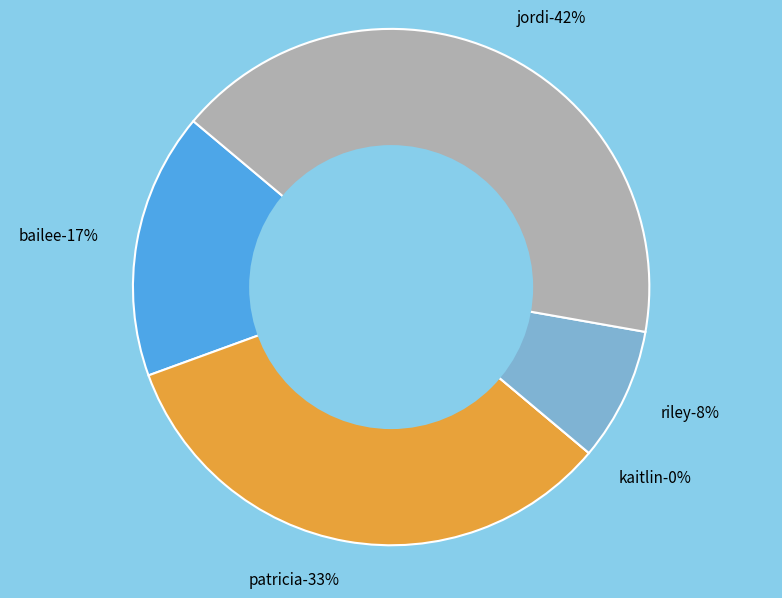

What is the ratio of the value at patricia to the value at bailee?

2.0